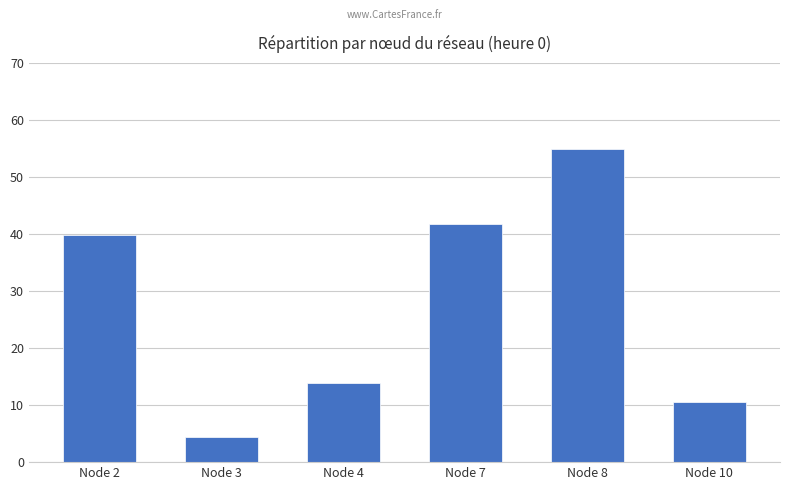

What is the value of the 3rd bar from the left?

13.9